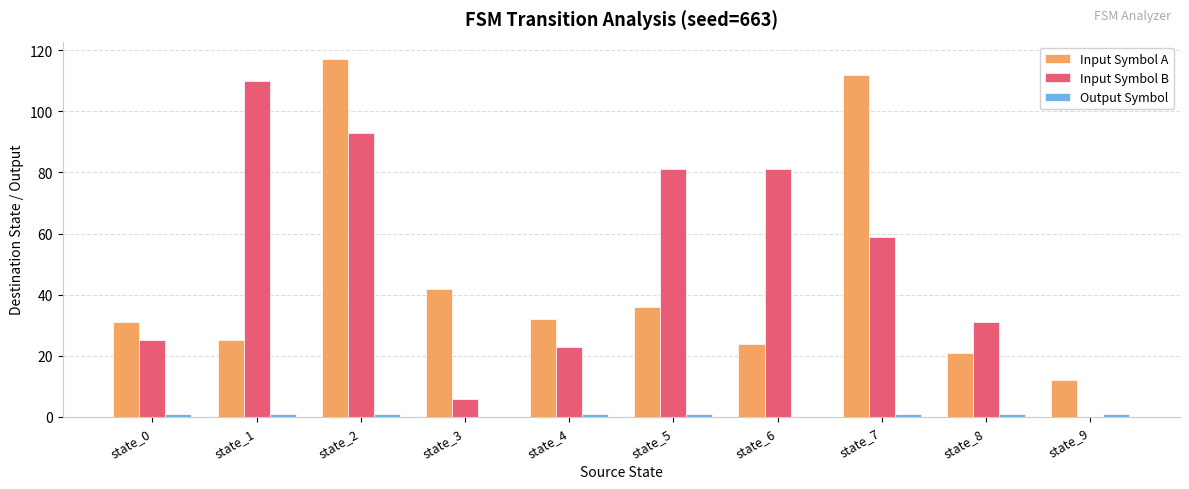

What is the sum of all Input Symbol A values?

452